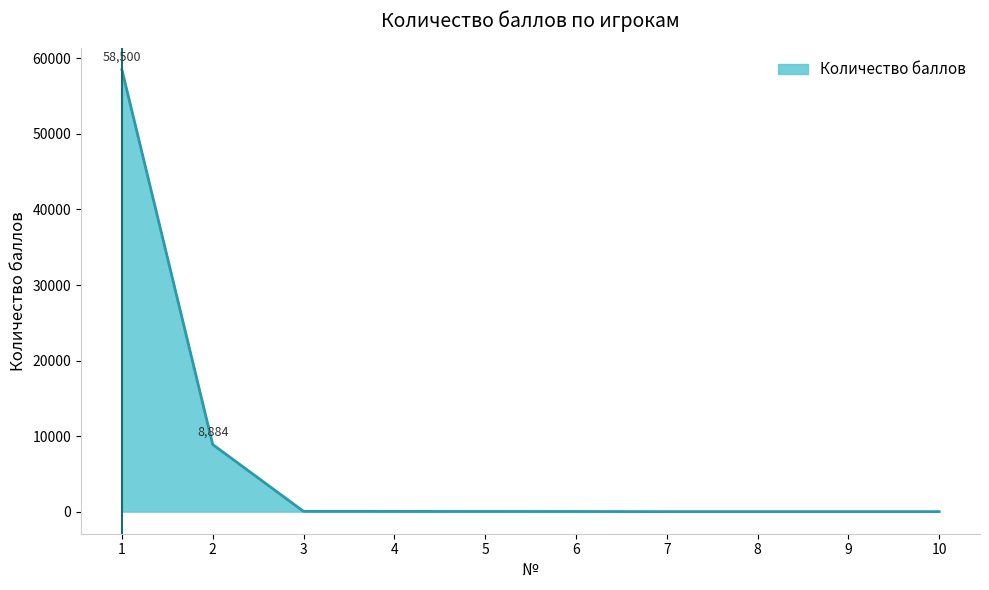

The value at 10 is 0. True or false?

True